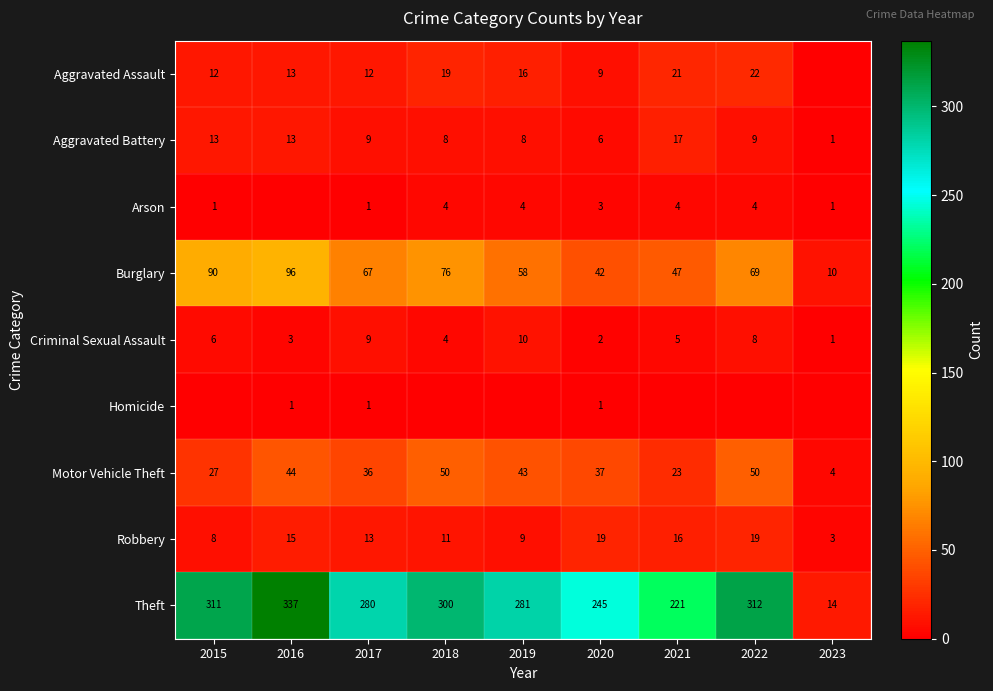

What is the difference between the highest and lowest values at 2020?

244